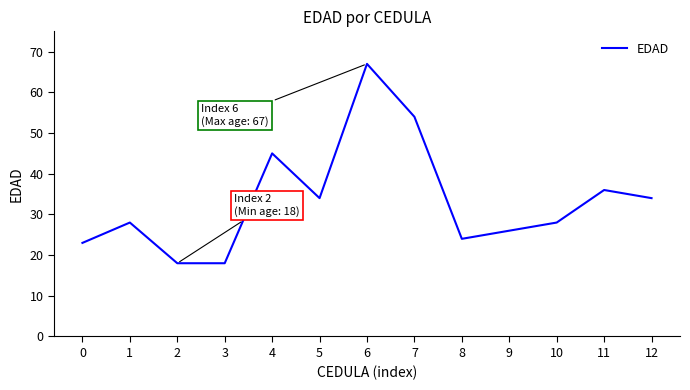

The value at 8 is 7. True or false?

False